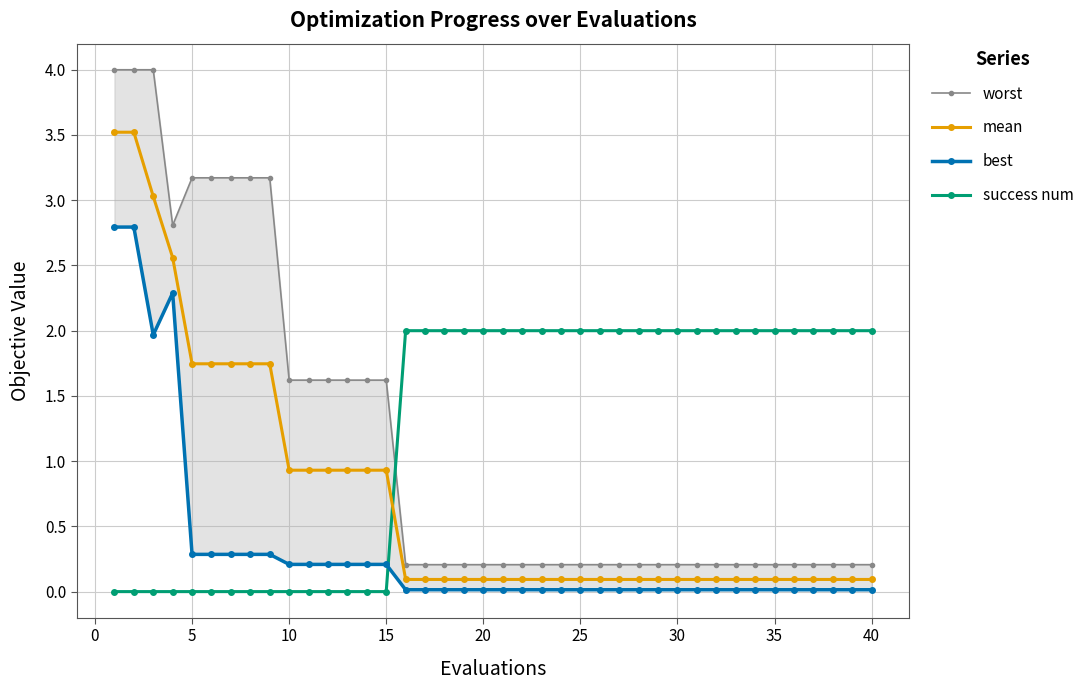

Which series has the largest total across all categories?

success num